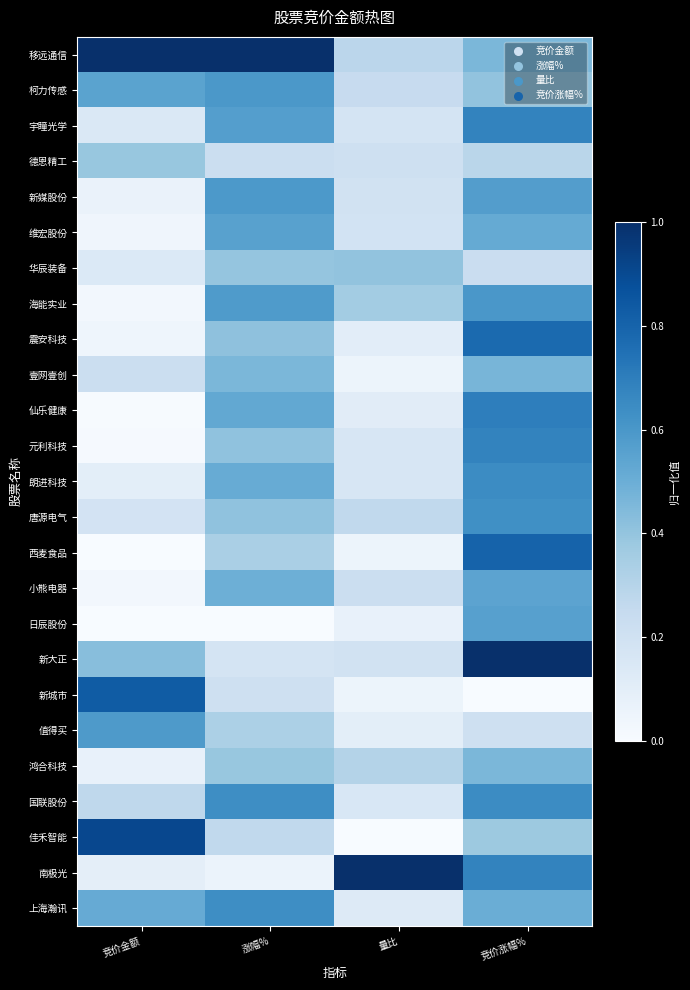

Reading right to left, extract all data points from this chart.

移远通信: 竞价涨幅%=0.5	量比=0.3	涨幅%=1.0	竞价金额=1.0
柯力传感: 竞价涨幅%=0.4	量比=0.2	涨幅%=0.6	竞价金额=0.5
宇瞳光学: 竞价涨幅%=0.7	量比=0.2	涨幅%=0.6	竞价金额=0.1
德恩精工: 竞价涨幅%=0.3	量比=0.2	涨幅%=0.2	竞价金额=0.4
新媒股份: 竞价涨幅%=0.6	量比=0.2	涨幅%=0.6	竞价金额=0.1
维宏股份: 竞价涨幅%=0.5	量比=0.2	涨幅%=0.6	竞价金额=0.0
华辰装备: 竞价涨幅%=0.2	量比=0.4	涨幅%=0.4	竞价金额=0.1
海能实业: 竞价涨幅%=0.6	量比=0.4	涨幅%=0.6	竞价金额=0.0
震安科技: 竞价涨幅%=0.8	量比=0.1	涨幅%=0.4	竞价金额=0.0
壹网壹创: 竞价涨幅%=0.5	量比=0.1	涨幅%=0.5	竞价金额=0.2
仙乐健康: 竞价涨幅%=0.7	量比=0.1	涨幅%=0.5	竞价金额=0.0
元利科技: 竞价涨幅%=0.7	量比=0.2	涨幅%=0.4	竞价金额=0.0
朗进科技: 竞价涨幅%=0.6	量比=0.2	涨幅%=0.5	竞价金额=0.1
唐源电气: 竞价涨幅%=0.6	量比=0.3	涨幅%=0.4	竞价金额=0.2
西麦食品: 竞价涨幅%=0.8	量比=0.1	涨幅%=0.3	竞价金额=0.0
小熊电器: 竞价涨幅%=0.5	量比=0.2	涨幅%=0.5	竞价金额=0.0
日辰股份: 竞价涨幅%=0.6	量比=0.1	涨幅%=0.0	竞价金额=0.0
新大正: 竞价涨幅%=1.0	量比=0.2	涨幅%=0.2	竞价金额=0.4
新城市: 竞价涨幅%=0.0	量比=0.1	涨幅%=0.2	竞价金额=0.8
值得买: 竞价涨幅%=0.2	量比=0.1	涨幅%=0.3	竞价金额=0.6
鸿合科技: 竞价涨幅%=0.5	量比=0.3	涨幅%=0.4	竞价金额=0.1
国联股份: 竞价涨幅%=0.6	量比=0.2	涨幅%=0.6	竞价金额=0.3
佳禾智能: 竞价涨幅%=0.4	量比=0.0	涨幅%=0.3	竞价金额=0.9
南极光: 竞价涨幅%=0.7	量比=1.0	涨幅%=0.1	竞价金额=0.1
上海瀚讯: 竞价涨幅%=0.5	量比=0.1	涨幅%=0.6	竞价金额=0.5